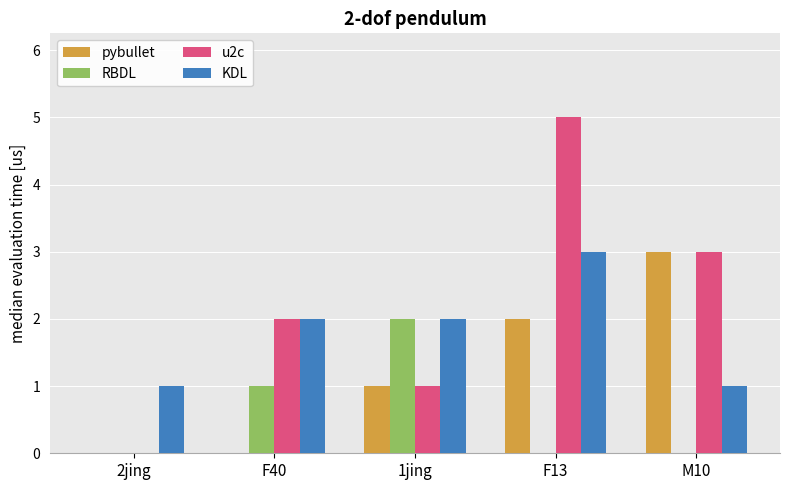

Reading left to right, list all the values displayed in this chart.

pybullet: 0	0	1	2	3
RBDL: 0	1	2	0	0
u2c: 0	2	1	5	3
KDL: 1	2	2	3	1